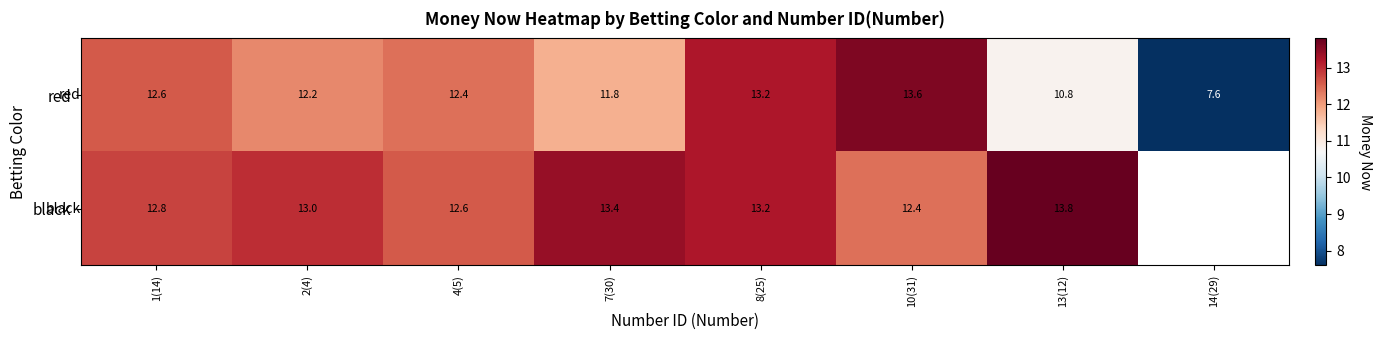

Where is red nearest to the value 10?

13(12)